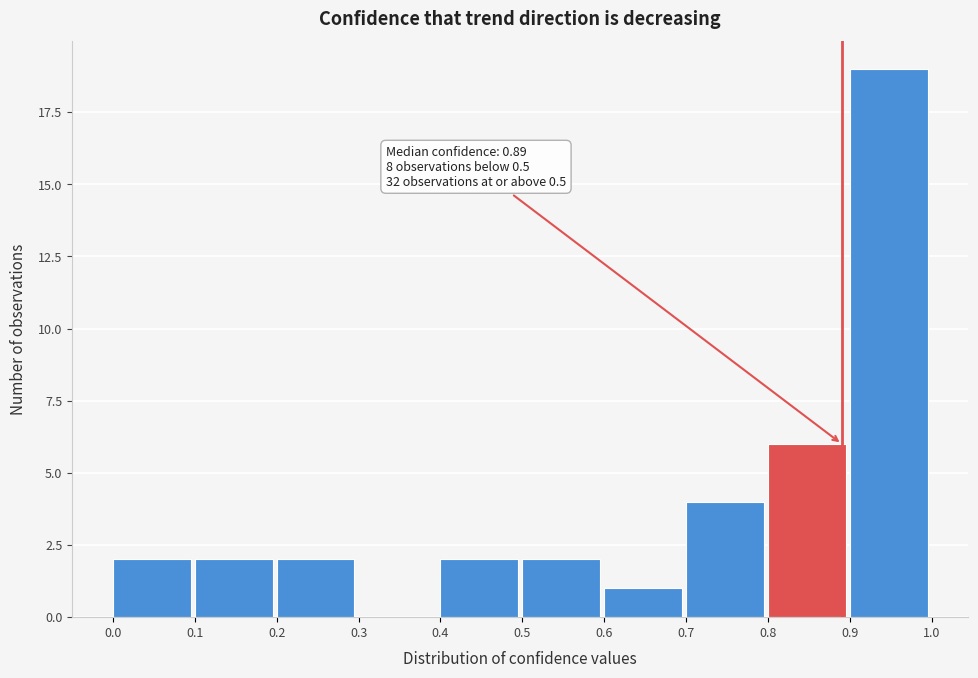

Which range on the x-axis has the tallest bar?

0.9 to 1.0